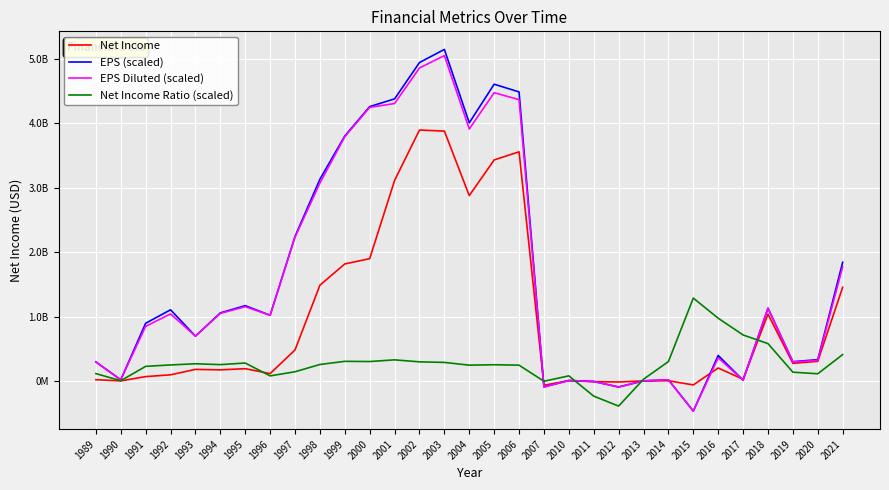

Reading right to left, transcribe all the data shown in this chart.

Net Income: 2021=1454000000.0	2020=305000000.0	2019=274000000.0	2018=1038000000.0	2017=25882000.0	2016=201700000.0	2015=-61833000.0	2014=3070000.0	2013=338000.0	2012=-16000000.0	2011=-10873000.0	2010=5412000.0	2007=-67000000.0	2006=3558000000.0	2005=3432000000.0	2004=2878000000.0	2003=3880000000.0	2002=3896000000.0	2001=3114000000.0	2000=1899000000.0	1999=1817100000.0	1998=1486900000.0	1997=481800000.0	1996=114300000.0	1995=190600000.0	1994=172300000.0	1993=179700000.0	1992=95400000.0	1991=67500000.0	1990=900000.0	1989=19800000.0
EPS (scaled): 2021=1842000000.0	2020=331000000.0	2019=299000000.0	2018=1130000000.0	2017=12000000.0	2016=396000000.0	2015=-468000000.0	2014=18000000.0	2013=2000000.0	2012=-94000000.0	2011=-8000000.0	2010=7000000.0	2007=-93000000.0	2006=4488000000.0	2005=4608000000.0	2004=4008000000.0	2003=5148000000.0	2002=4944000000.0	2001=4380000000.0	2000=4260000000.0	1999=3804000000.0	1998=3132000000.0	1997=2244000000.0	1996=1020000000.0	1995=1169000000.0	1994=1057000000.0	1993=696000000.0	1992=1105000000.0	1991=896000000.0	1990=18000000.0	1989=296000000.0
EPS Diluted (scaled): 2021=1772000000.0	2020=320000000.0	2019=295000000.0	2018=1130000000.0	2017=12000000.0	2016=360000000.0	2015=-468000000.0	2014=18000000.0	2013=2000000.0	2012=-94000000.0	2011=-8000000.0	2010=7000000.0	2007=-93000000.0	2006=4368000000.0	2005=4476000000.0	2004=3912000000.0	2003=5052000000.0	2002=4860000000.0	2001=4308000000.0	2000=4248000000.0	1999=3792000000.0	1998=3072000000.0	1997=2232000000.0	1996=1020000000.0	1995=1153000000.0	1994=1049000000.0	1993=696000000.0	1992=1041000000.0	1991=848000000.0	1990=18000000.0	1989=296000000.0
Net Income Ratio (scaled): 2021=409700000.0	2020=111600000.0	2019=136500000.0	2018=579900000.0	2017=714000000.0	2016=973800000.0	2015=1286900000.0	2014=300700000.0	2013=27100000.0	2012=-390200000.0	2011=-235700000.0	2010=79300000.0	2007=-4700000.0	2006=245300000.0	2005=251900000.0	2004=245400000.0	2003=287900000.0	2002=296700000.0	2001=327700000.0	2000=301700000.0	1999=304800000.0	1998=255700000.0	1997=143000000.0	1996=78800000.0	1995=278500000.0	1994=253800000.0	1993=266900000.0	1992=248800000.0	1991=226800000.0	1990=3900000.0	1989=114500000.0